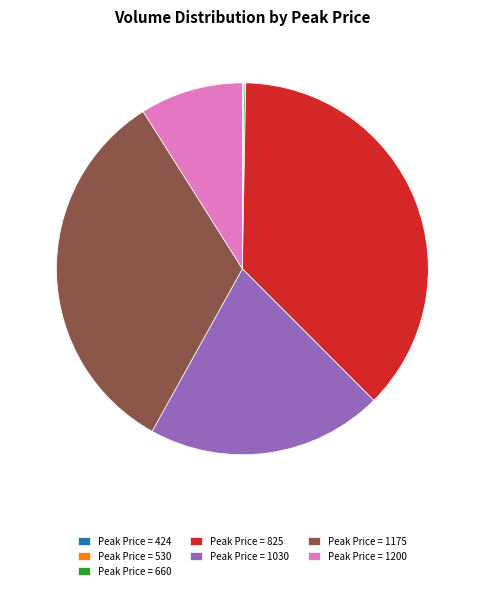

Does Peak Price = 1175 account for over 50% of the chart?

No